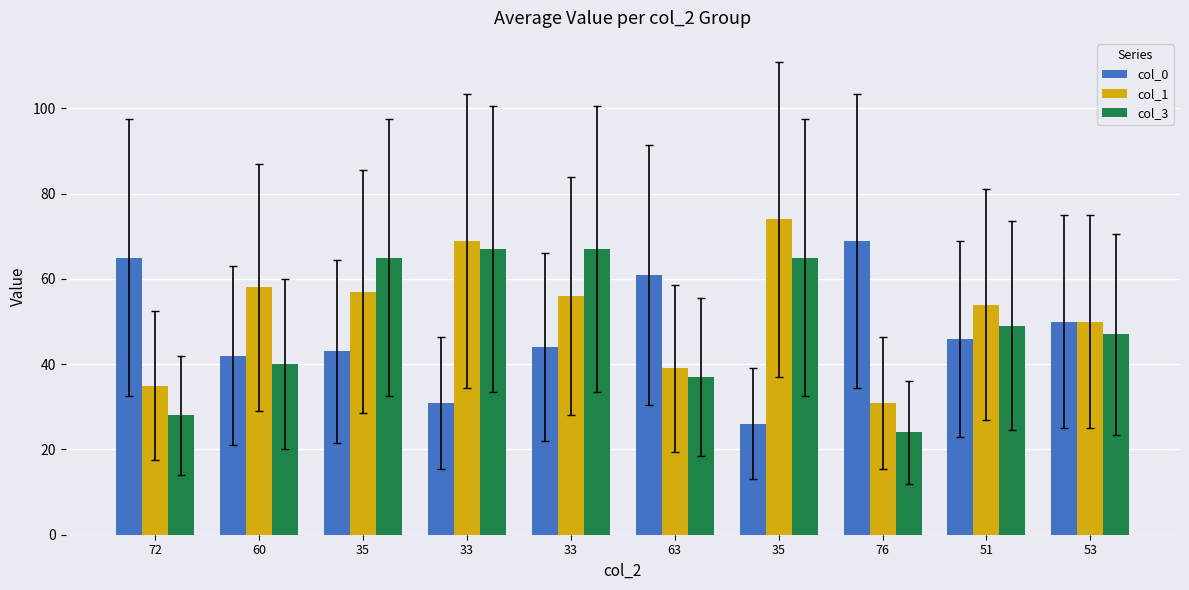

The value of col_0 at 33 is 44. True or false?

True